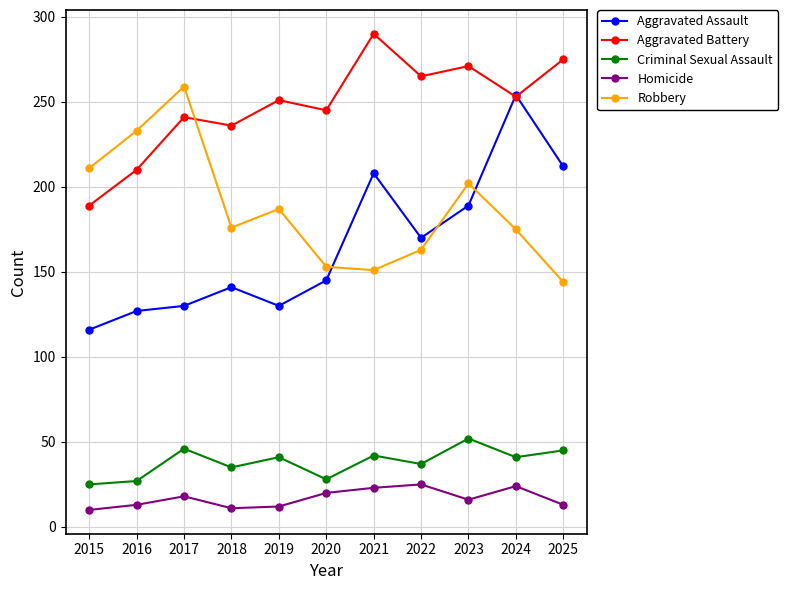

Which series has the largest total across all categories?

Aggravated Battery